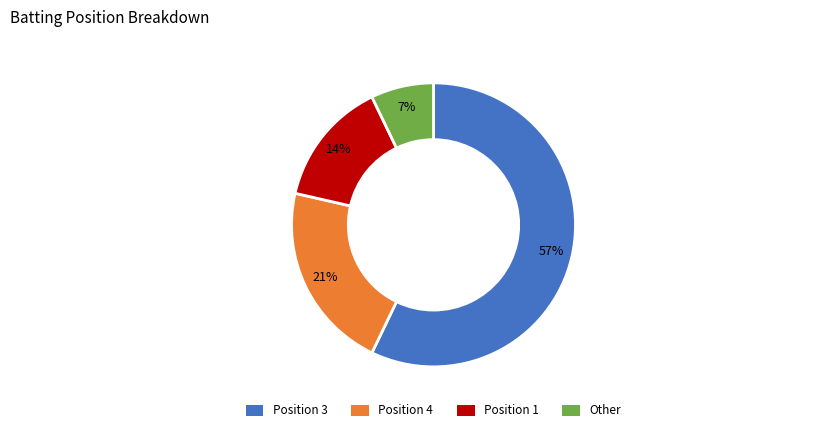

Count the number of slices in the pie.

4